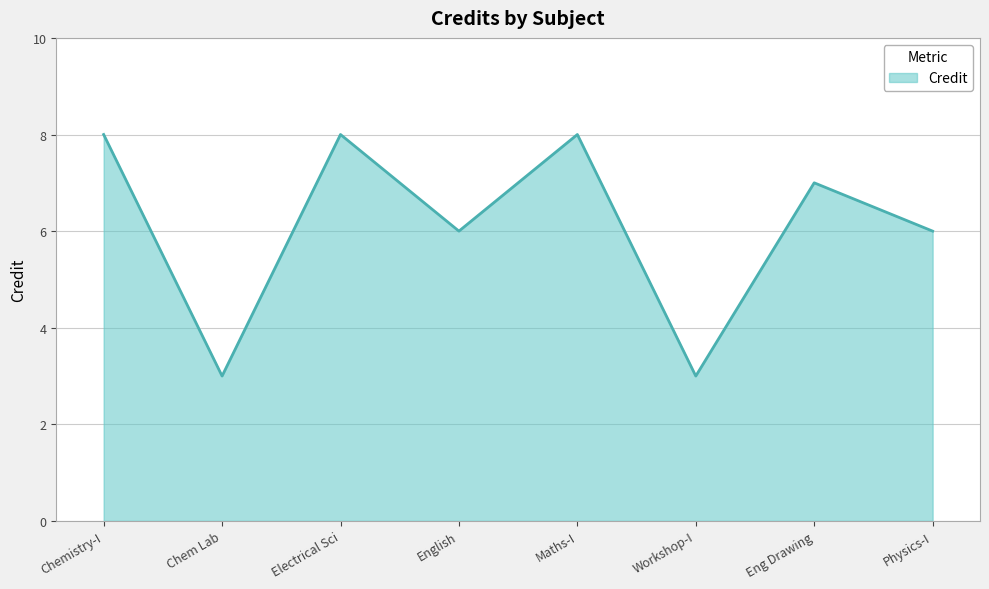

What is the minimum value shown in the chart?

3